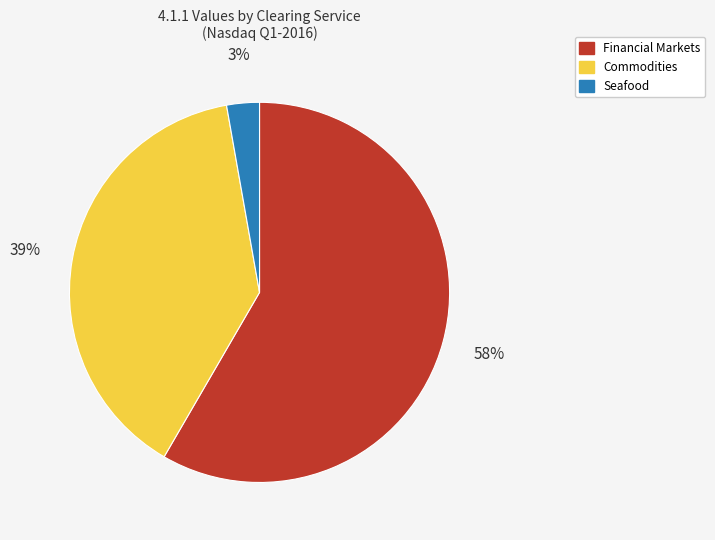

Approximately how many times larger is the value at Commodities compared to Financial Markets?

0.7